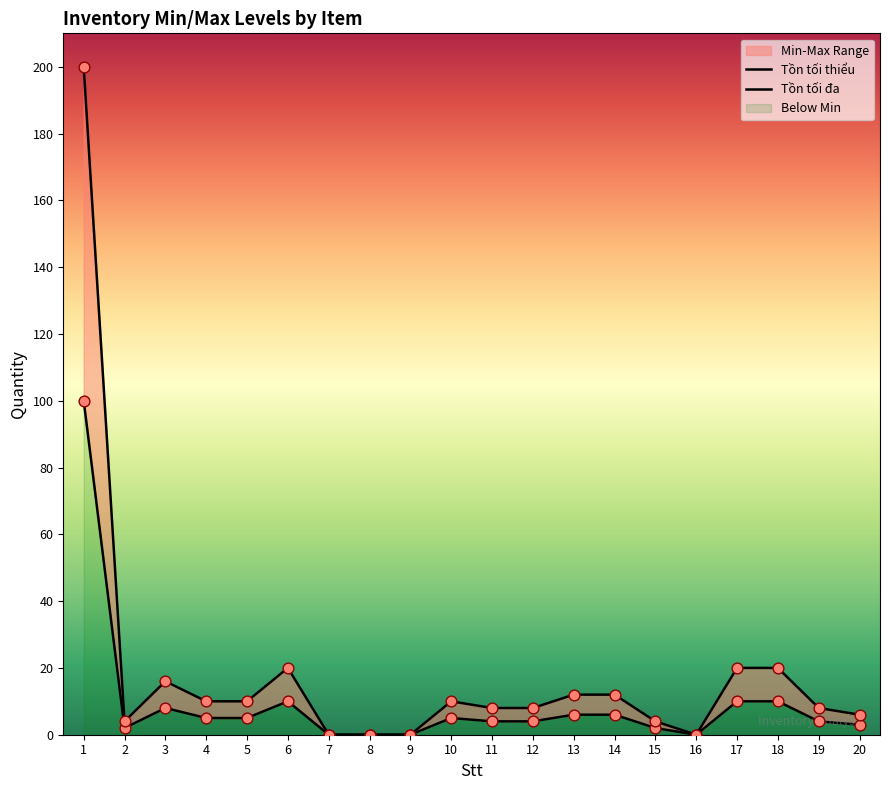

Which series has the largest total across all categories?

Tồn tối đa